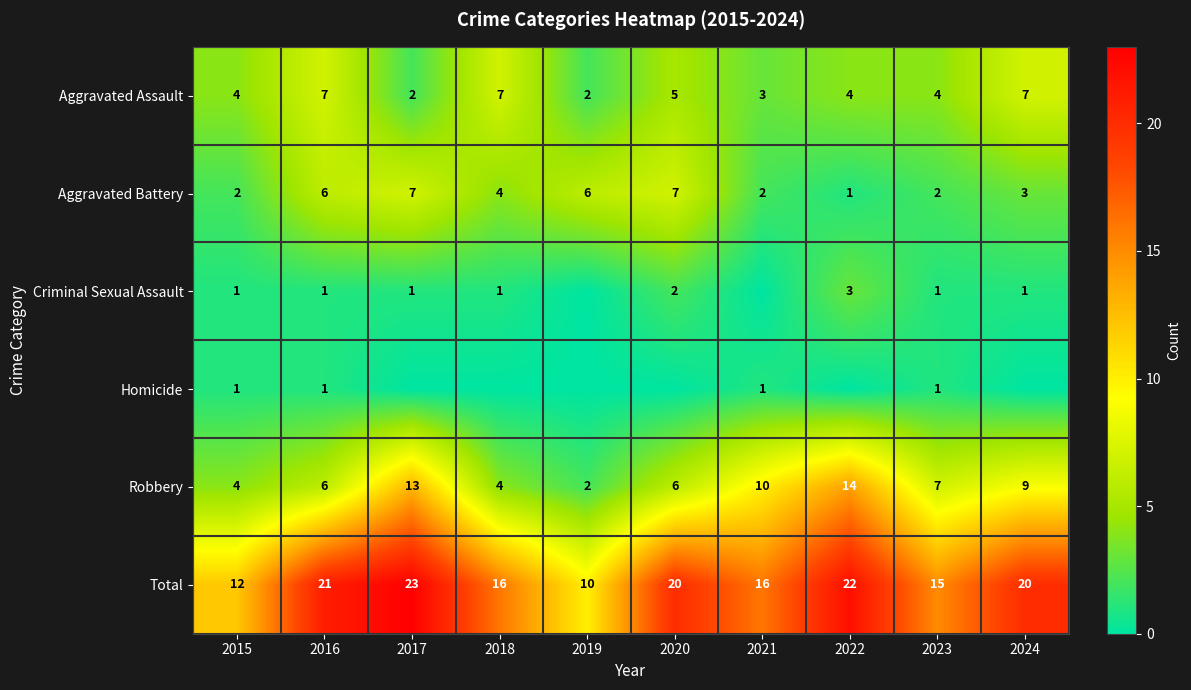

Is it true that Robbery equals 10 at 2021?

True